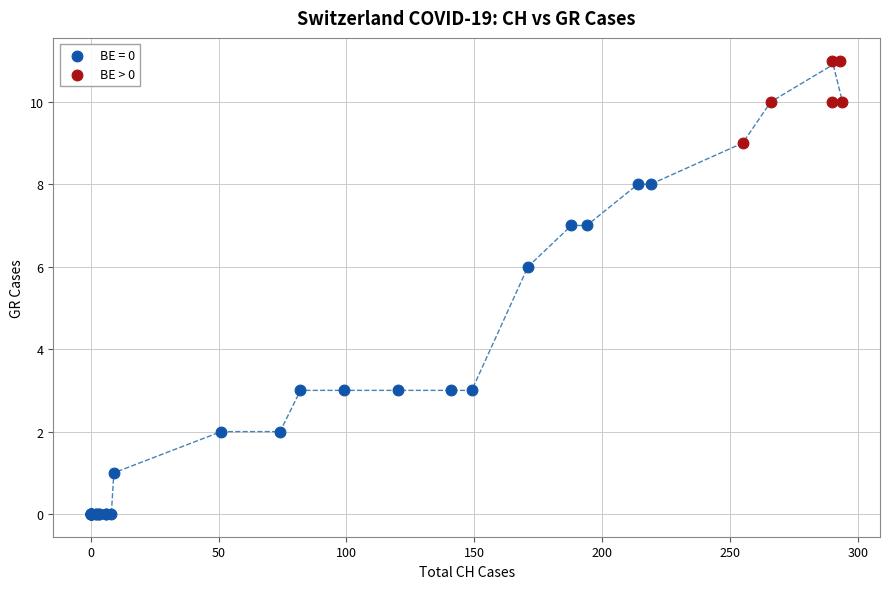

Which series reaches the minimum Y coordinate?

BE = 0